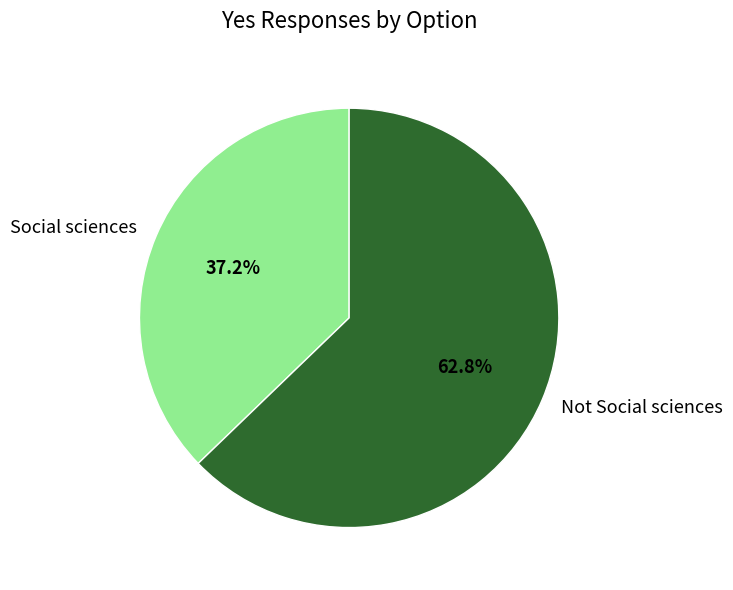

How many slices are in this pie chart?

2